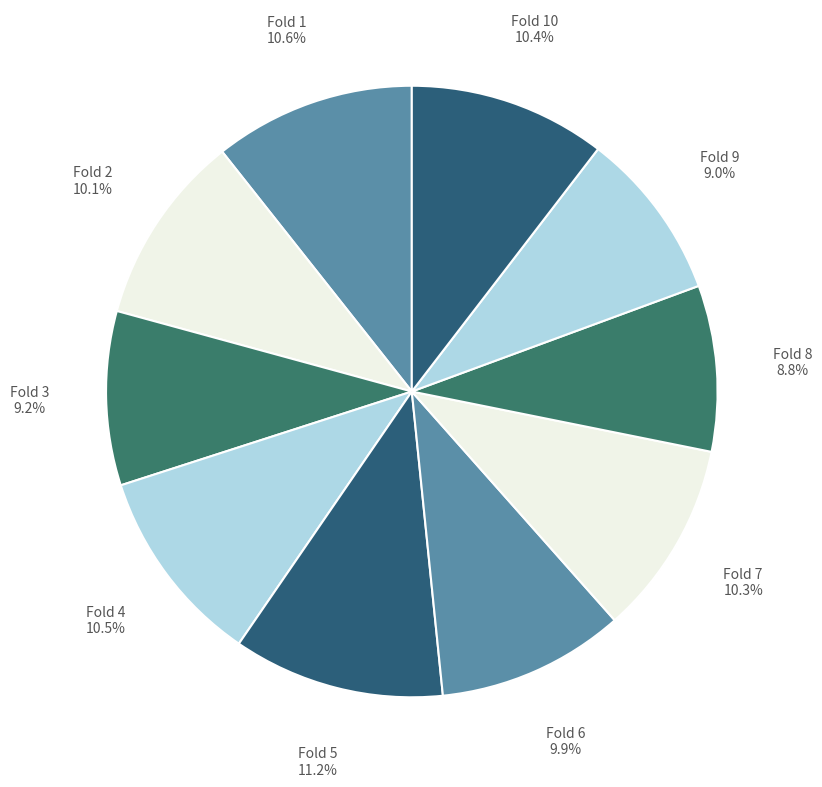

Count the number of slices in the pie.

10